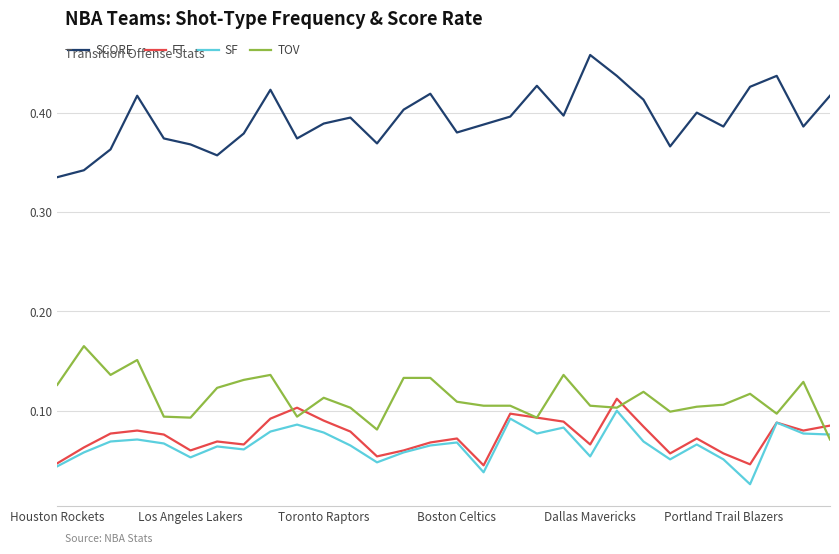

Which series has the largest total across all categories?

SCORE